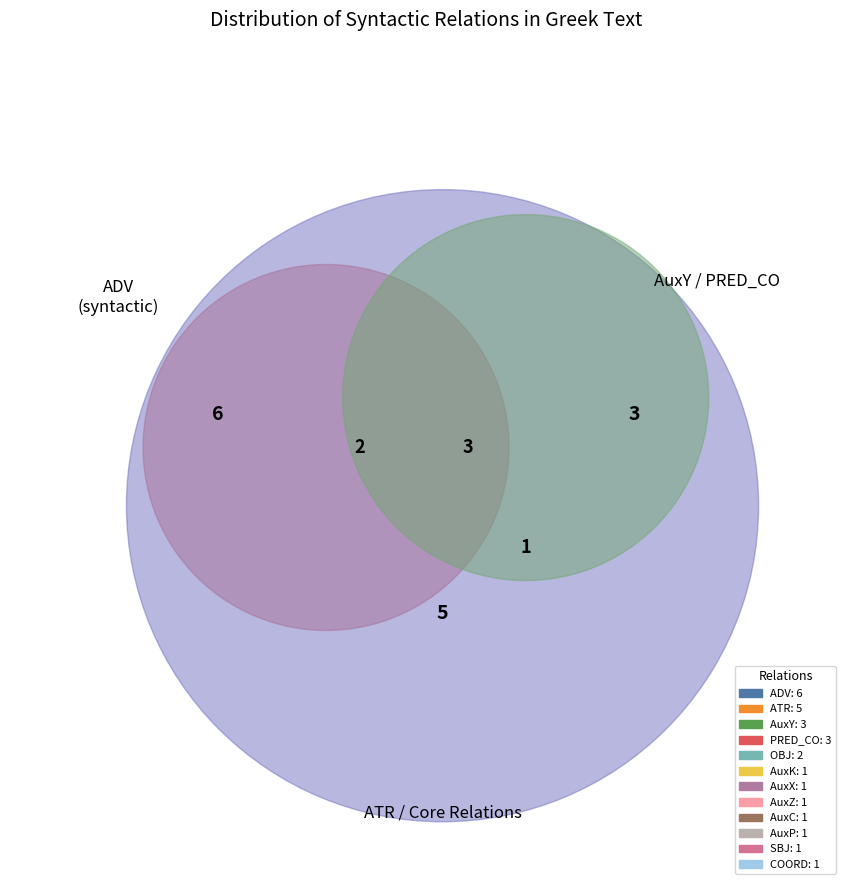

How many segments does this pie chart have?

12